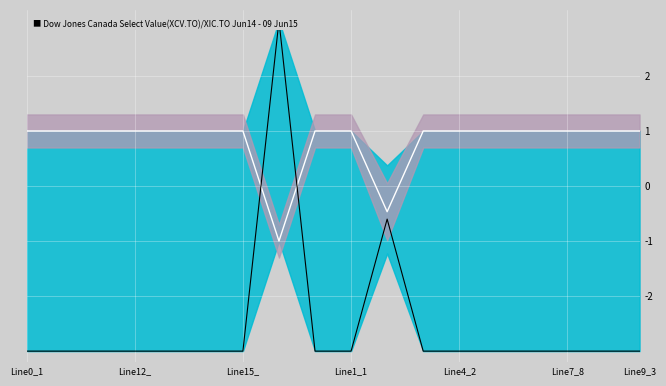

What is the label of the 11th point from the right?

7